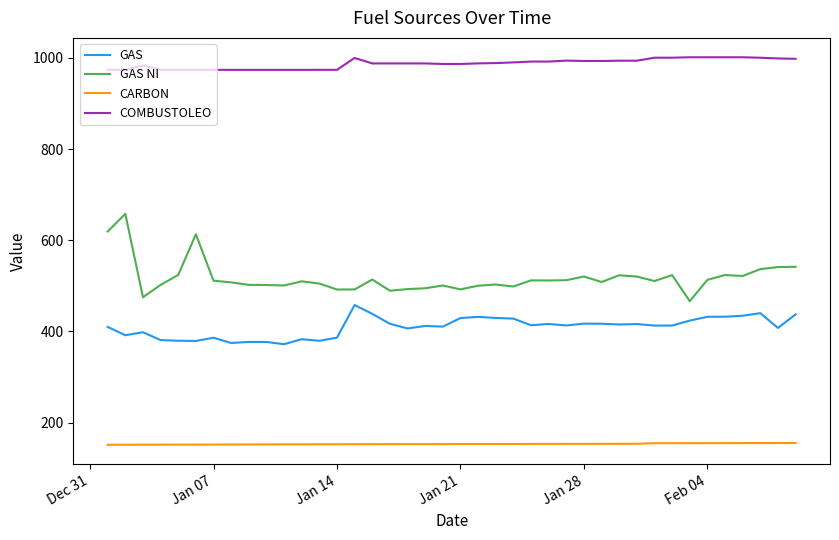

What is the minimum value for GAS?

371.9